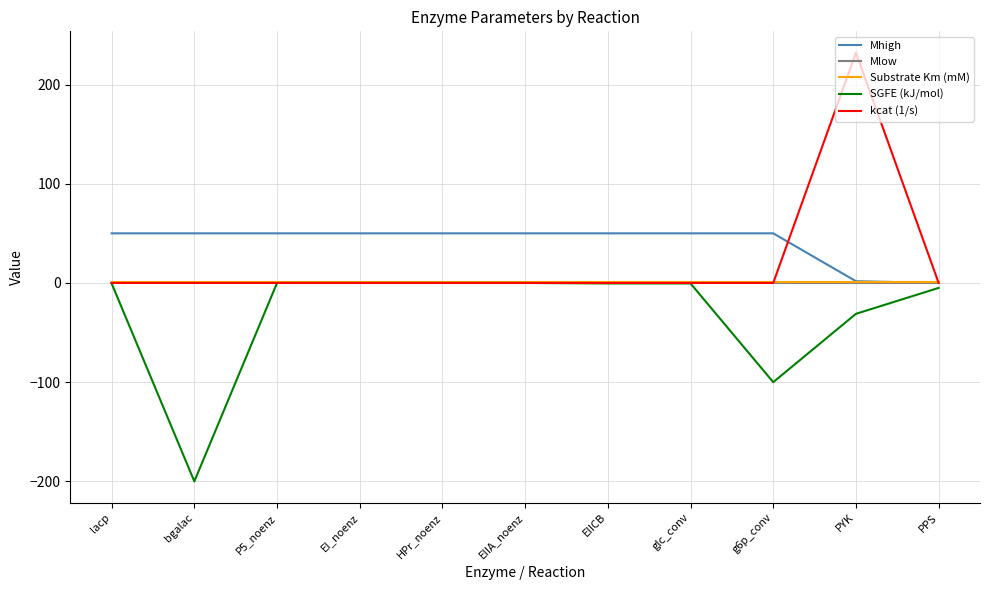

Which series has the largest total across all categories?

Mhigh